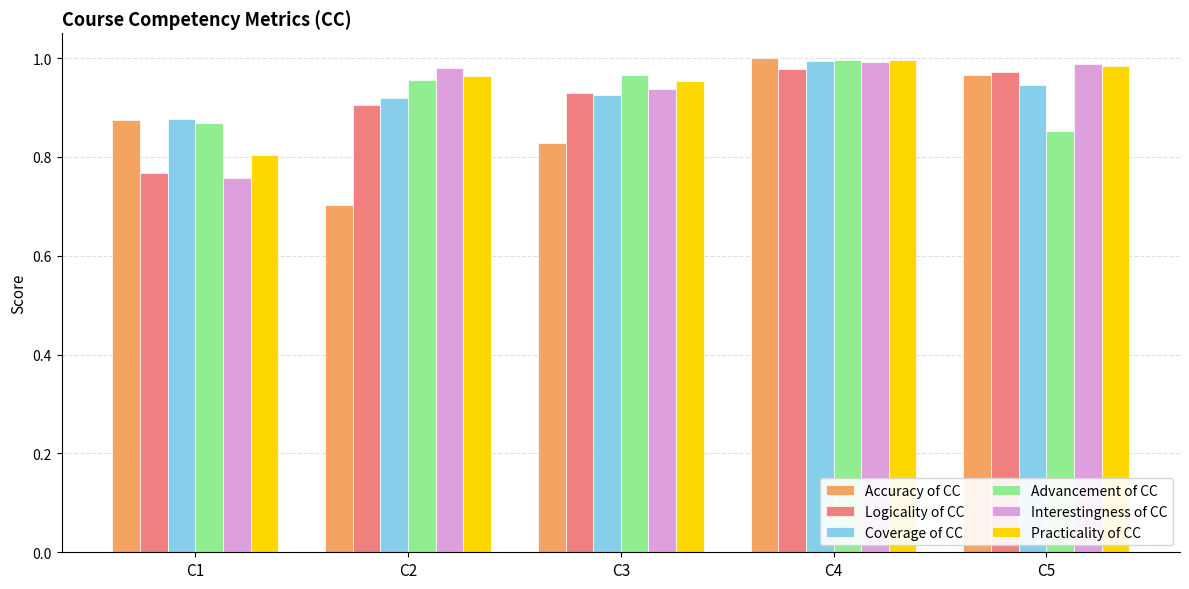

At how many categories does at least one series exceed 0?

5